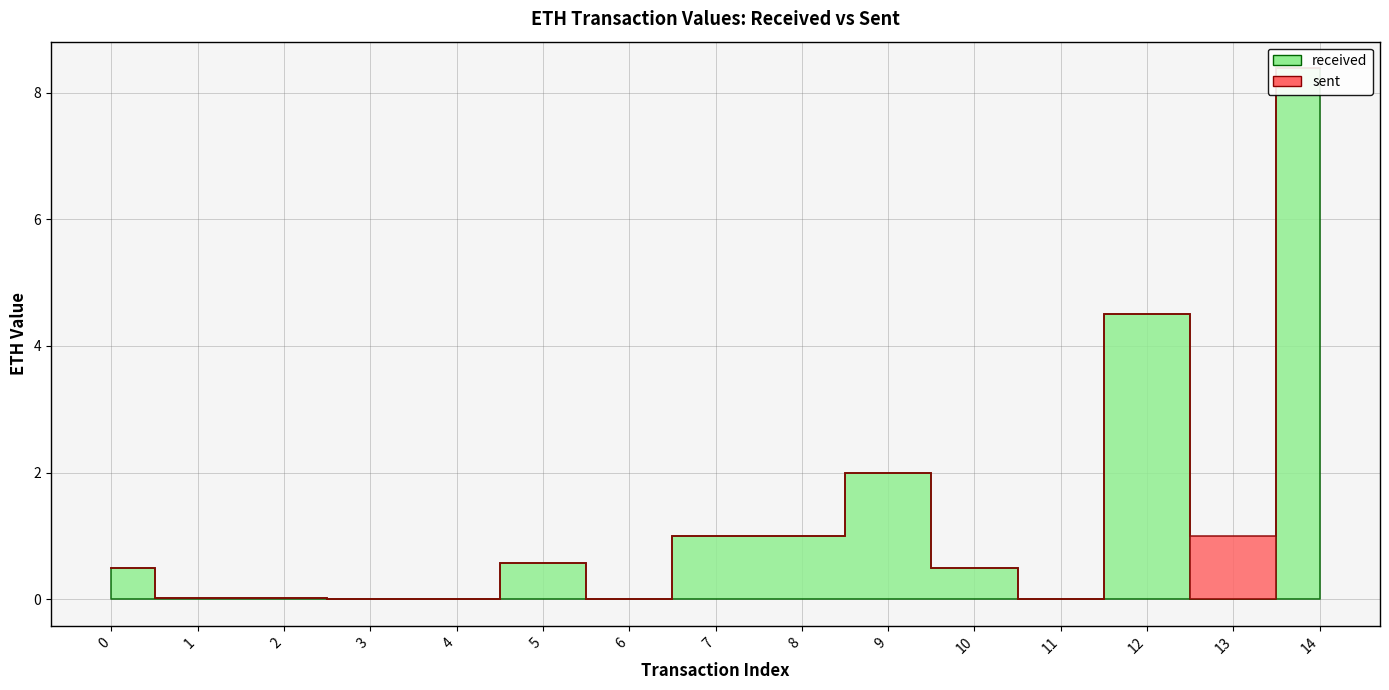

What is the difference between the received values at 9 and 14?

6.4